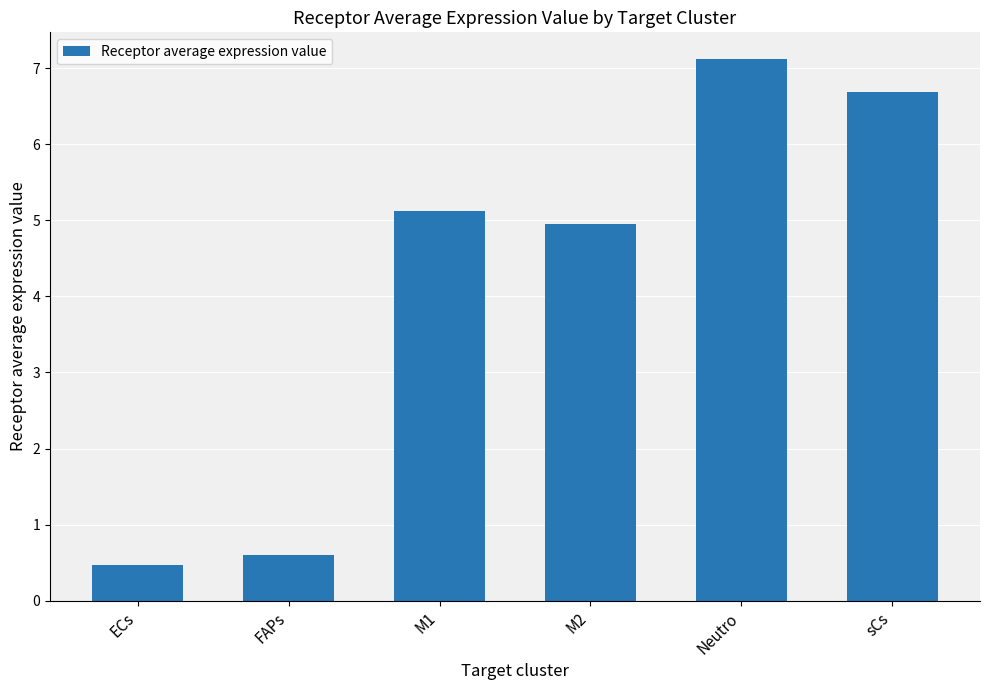

Reading left to right, extract all data points from this chart.

ECs=0.5	FAPs=0.6	M1=5.1	M2=4.9	Neutro=7.1	sCs=6.7